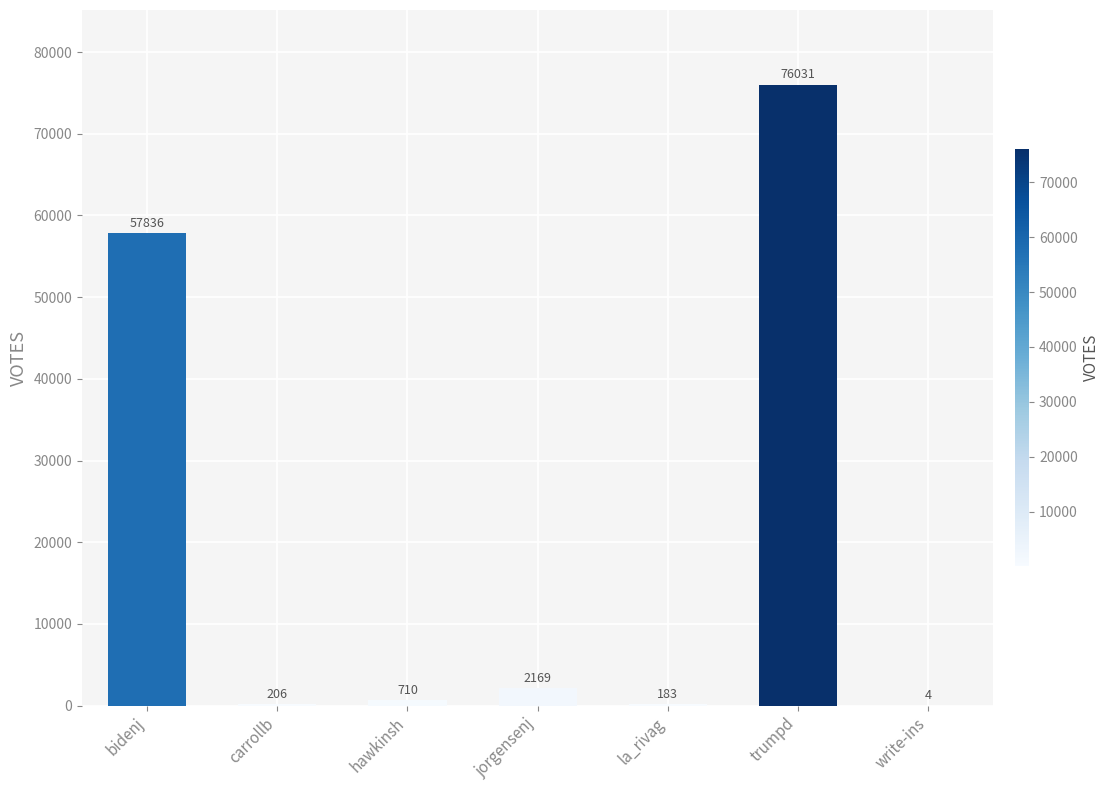

What is the approximate value at trumpd?

76031